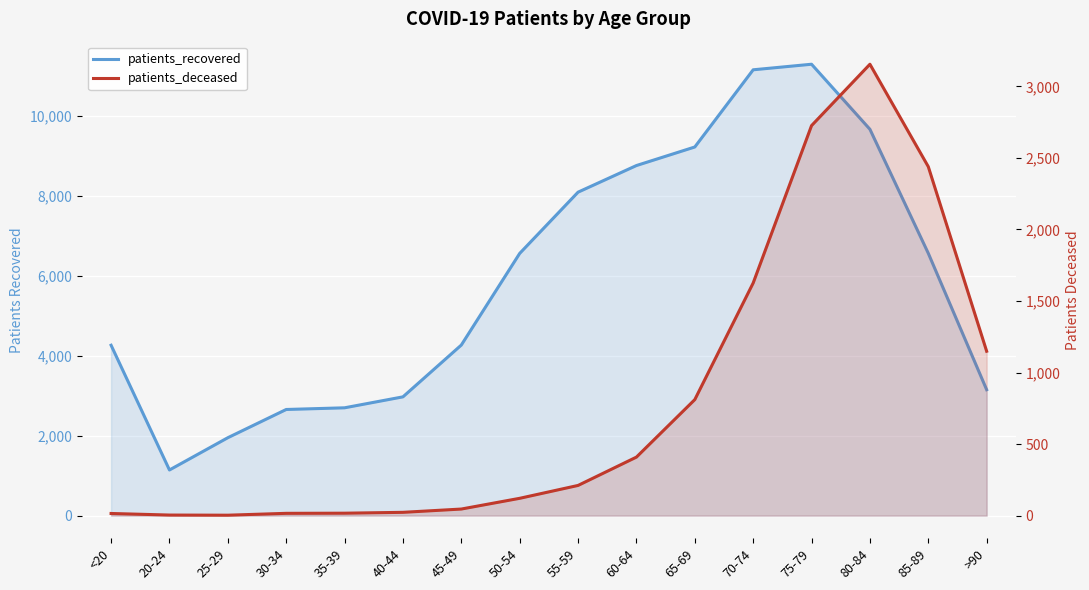

At which label is patients_deceased closest to 1579?

70-74